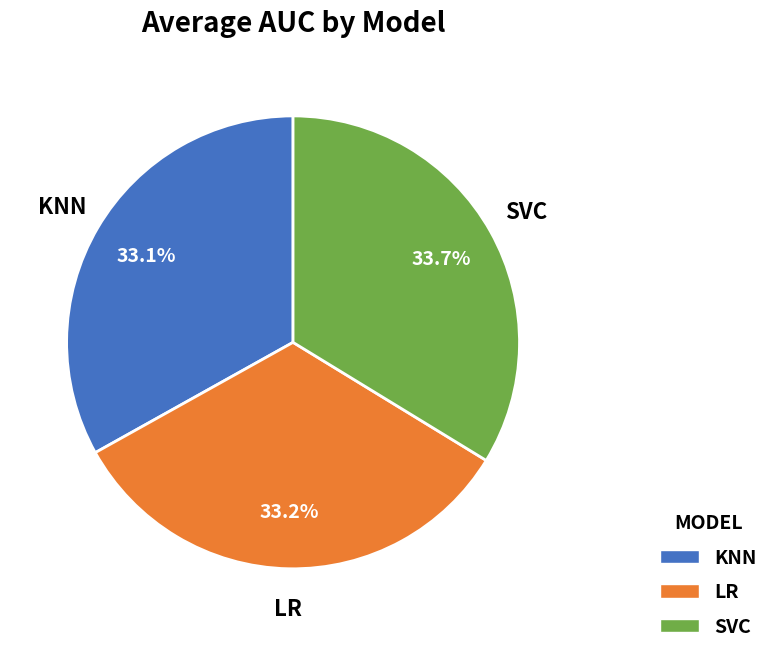

Count the number of slices in the pie.

3